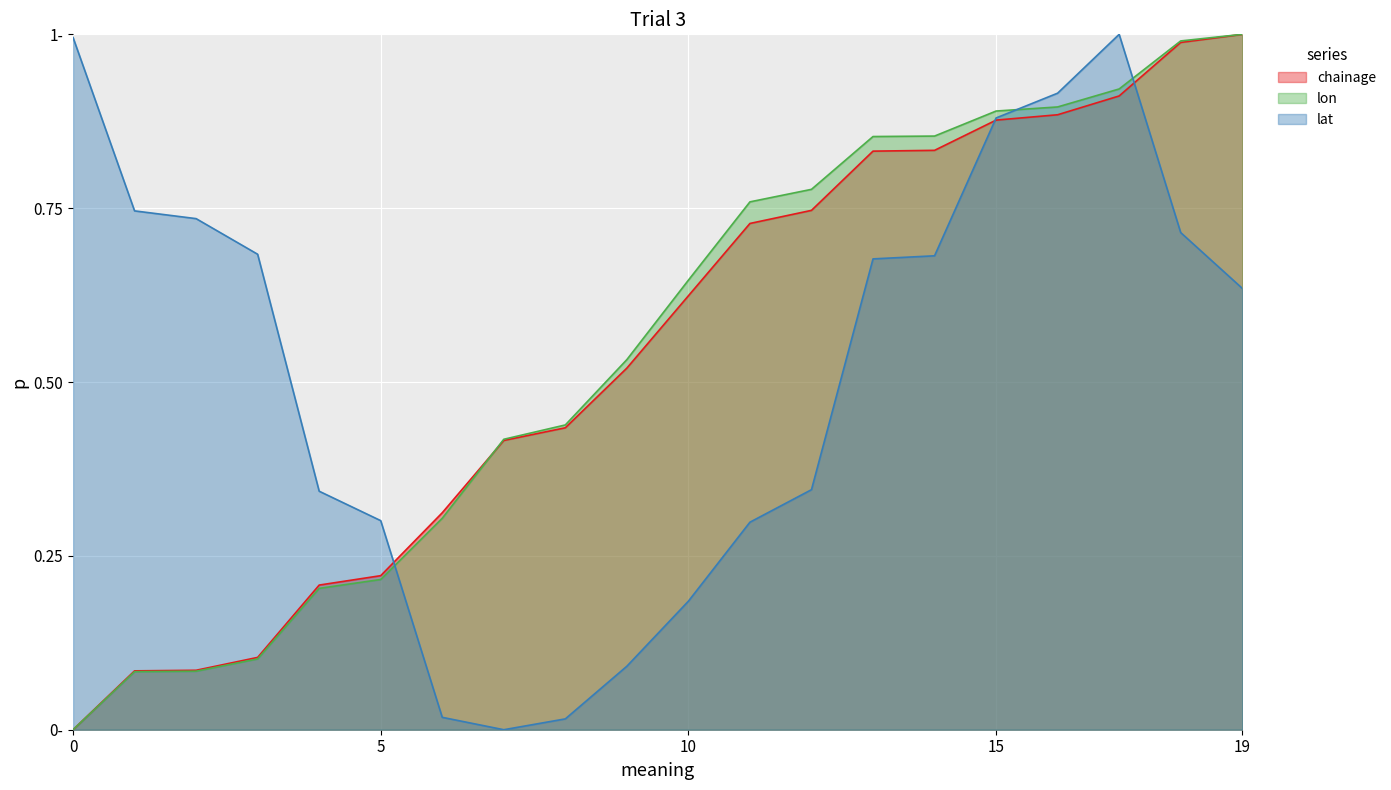

Rank the categories by lon value from lowest to highest.

0, 1, 2, 3, 4, 5, 6, 7, 8, 9, 10, 11, 12, 13, 14, 15, 16, 17, 18, 19